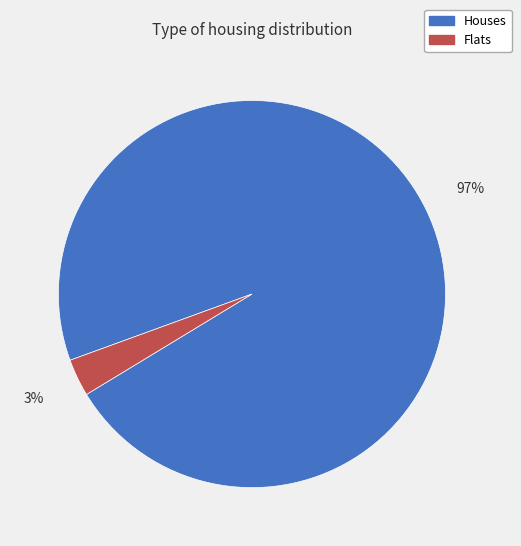

To the nearest percent, what is the difference between the largest and smallest slice percentages?

94%